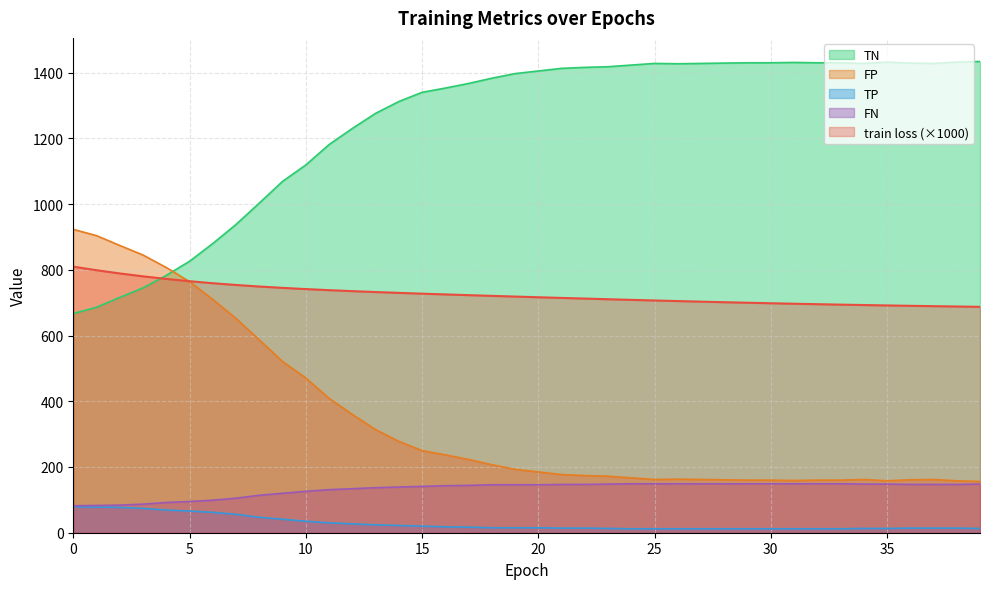

How many series are shown in this chart?

5